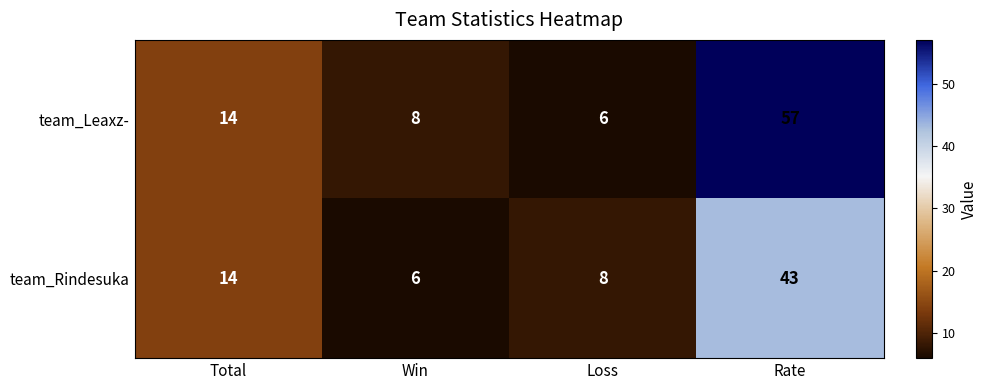

What is the difference between the maximum and second lowest values in the team_Rindesuka series?

35